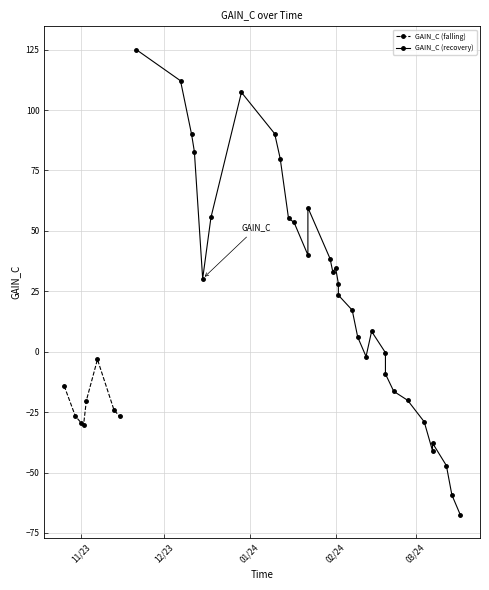

Rank the categories by value from highest to lowest.

2023-11-21, 2023-12-07, 2023-12-29, 2024-01-10, 2023-12-11, 2023-12-12, 2024-01-12, 2024-01-22, 2023-12-18, 2024-01-15, 2024-01-17, 2024-01-22, 2024-01-30, 2024-02-01, 2024-01-31, 2023-12-15, 2024-02-02, 2024-02-02, 2024-02-07, 2024-02-14, 2024-02-09, 2024-02-19, 2024-02-12, 2023-11-07, 2024-02-19, 2023-10-26, 2024-02-22, 2024-02-27, 2023-11-03, 2023-11-13, 2023-10-30, 2023-11-15, 2024-03-04, 2023-11-01, 2023-11-02, 2024-03-07, 2024-03-07, 2024-03-12, 2024-03-14, 2024-03-17